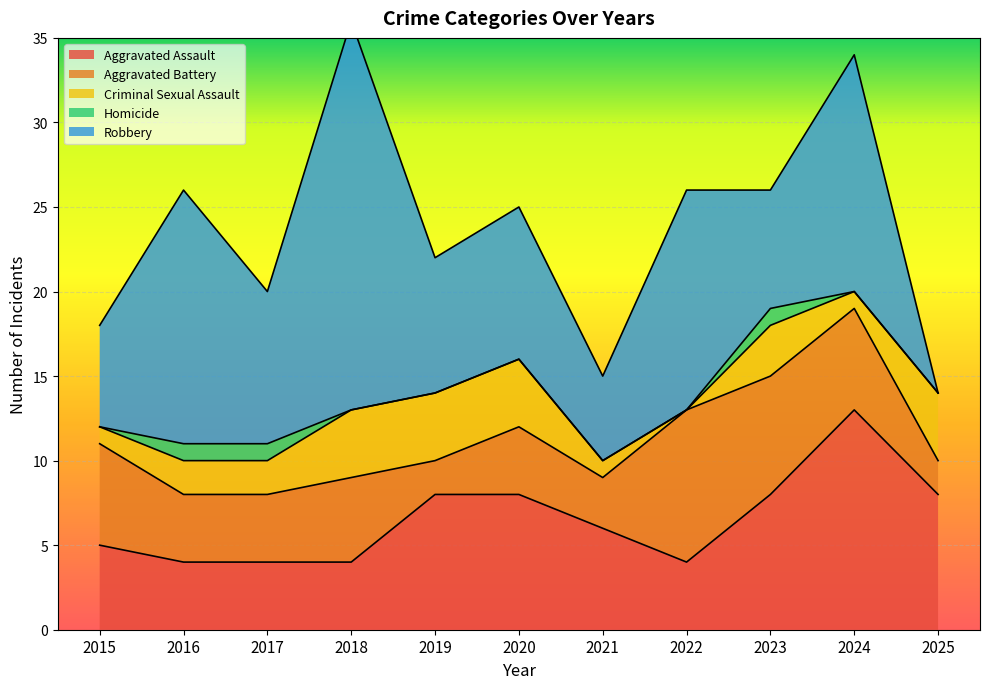

At how many categories does at least one series exceed 3?

11